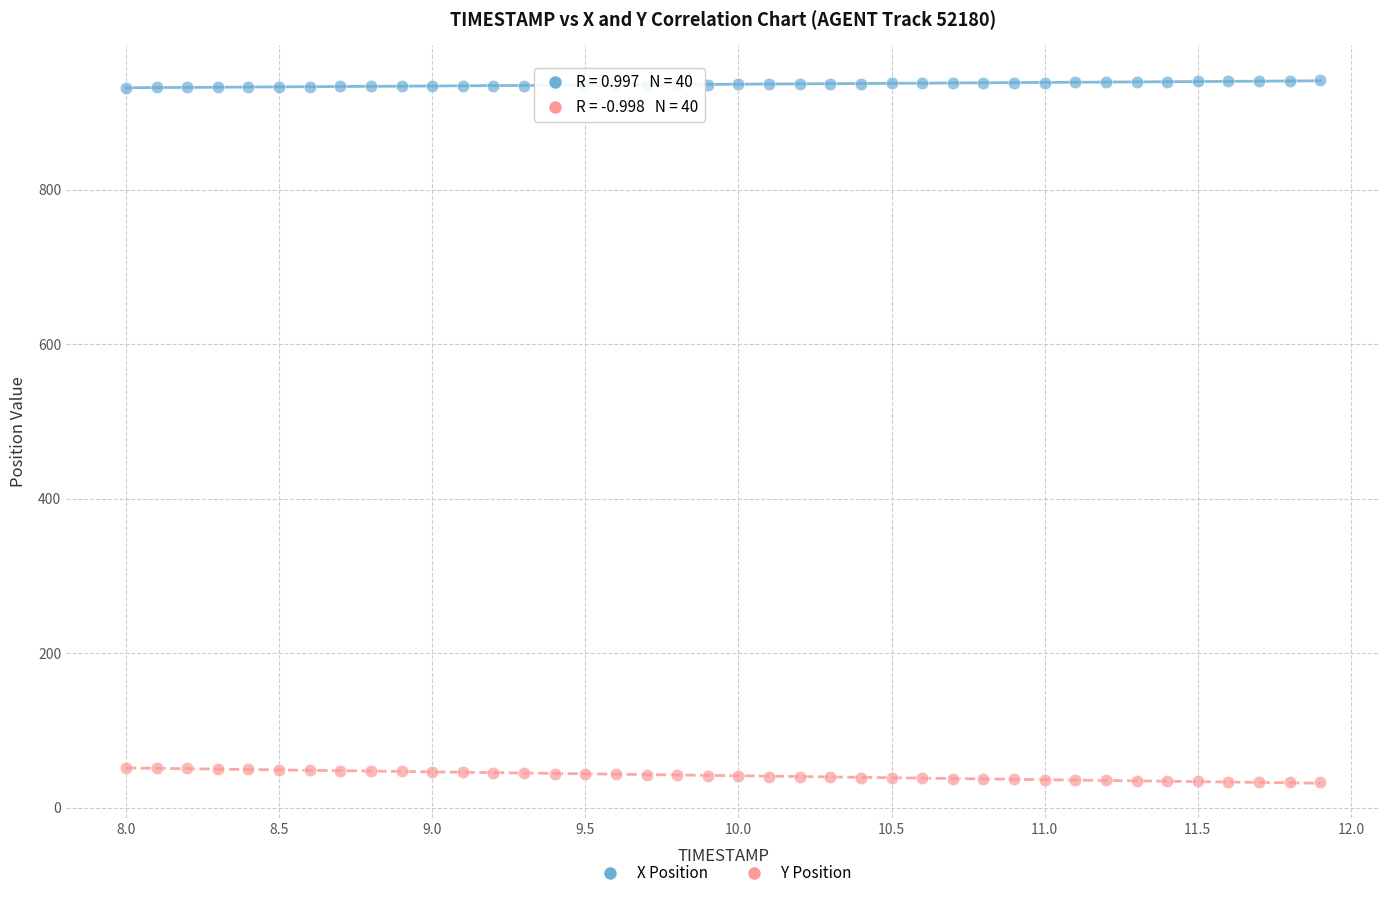

Which series contains the lowest Y value?

Y Position